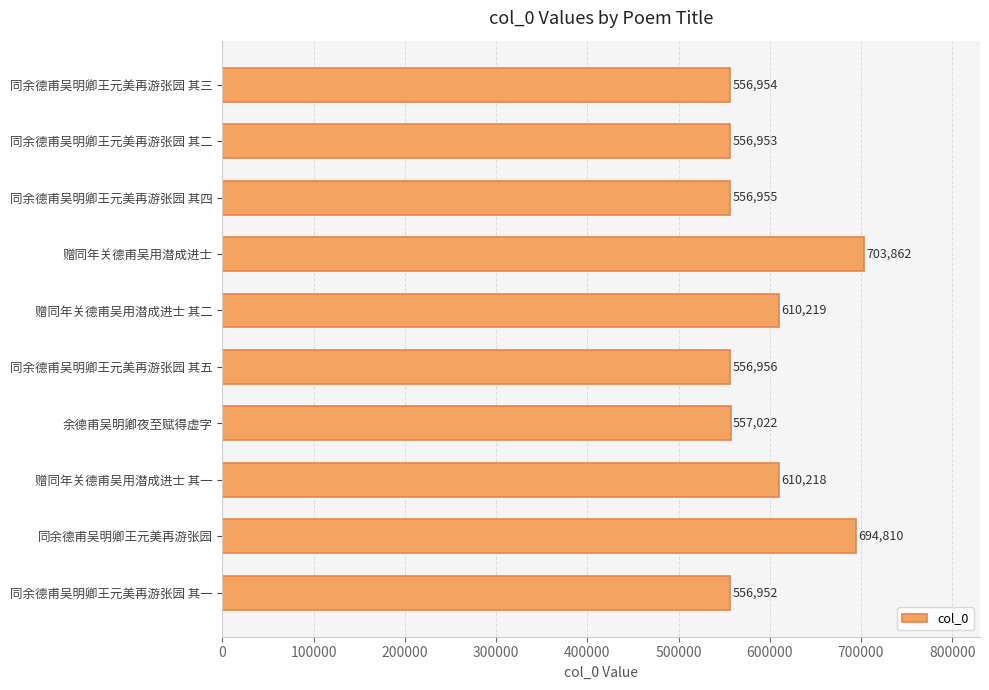

Does the chart contain any negative values?

No